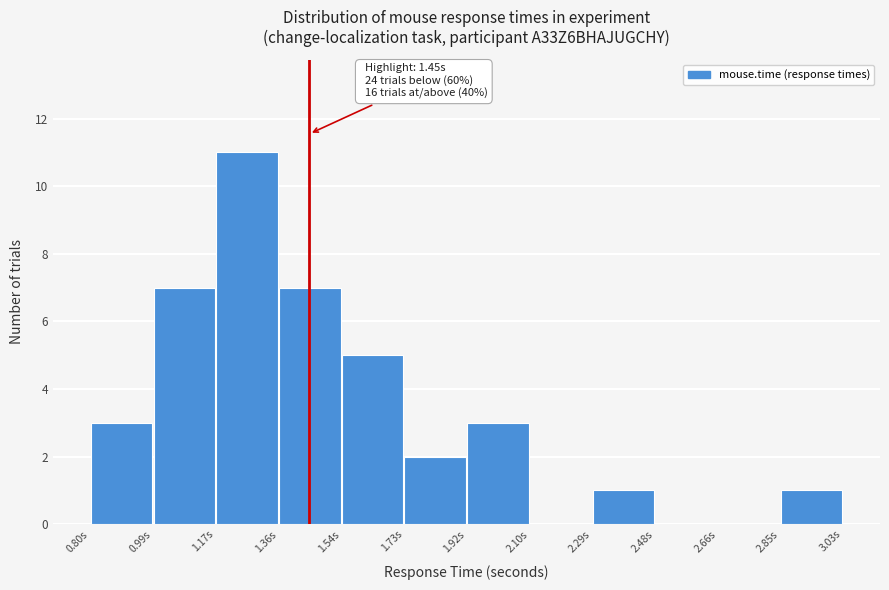

Over which range of the x-axis is the bar tallest?

1.18 to 1.36